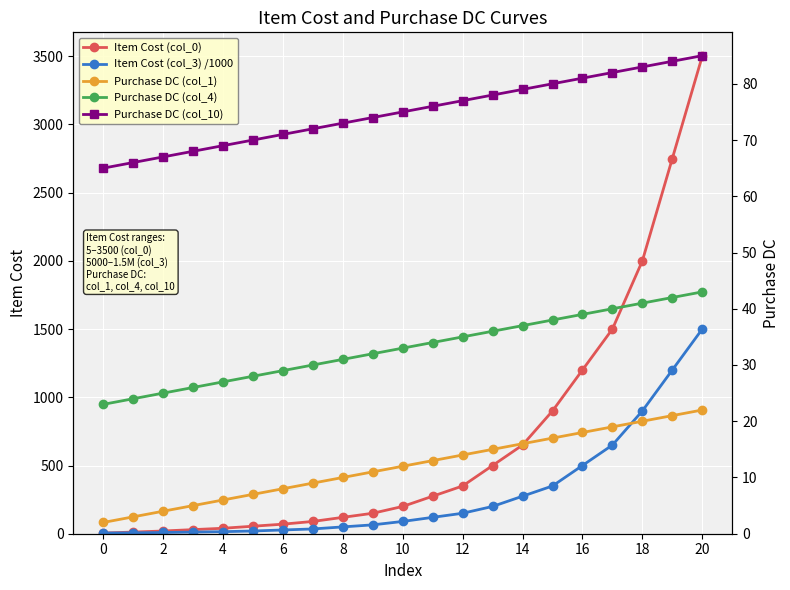

The Item Cost (col_0) series shows 5.0 at 0. True or false?

True